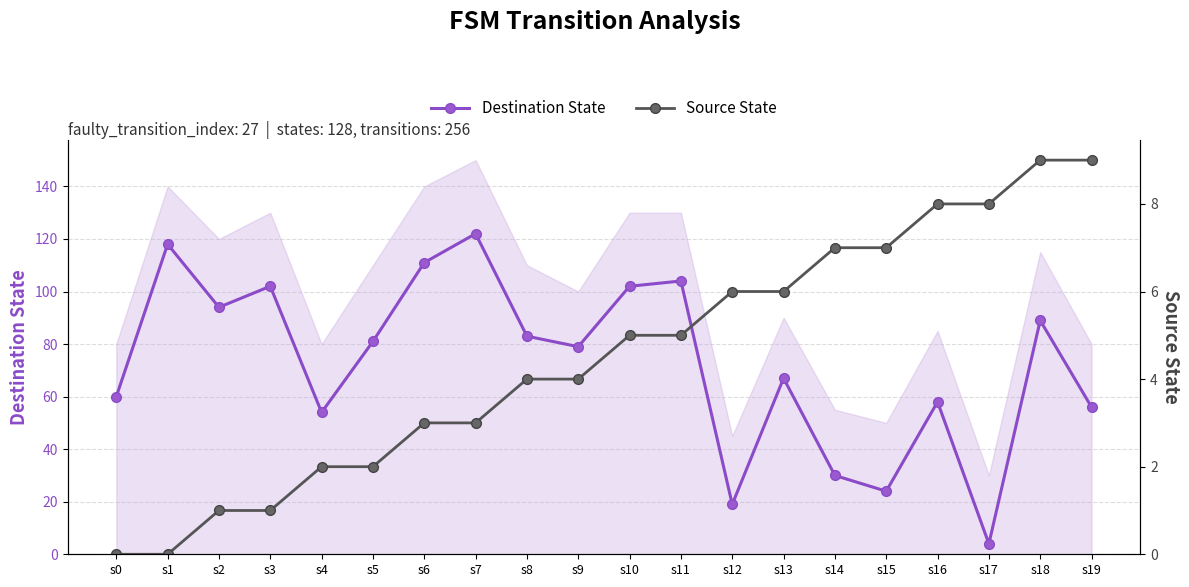

What is the approximate value of Destination State at s13?

67